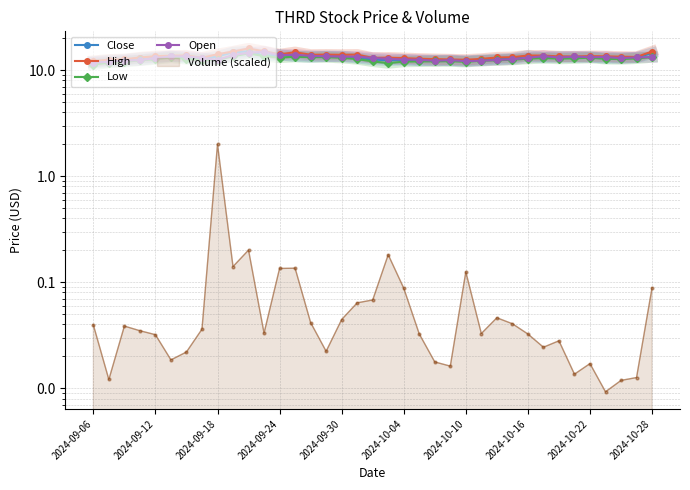

What is the average value of the Open series?

13.1